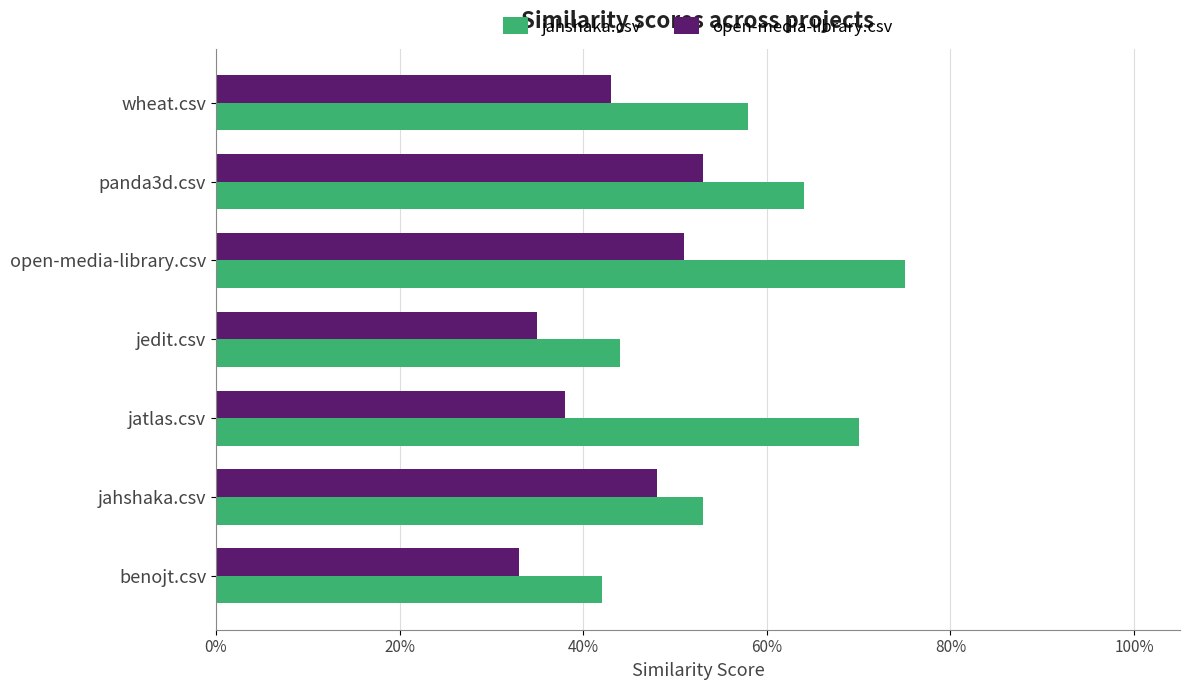

Reading right to left, extract all data points from this chart.

jahshaka.csv: 0.6	0.6	0.8	0.4	0.7	0.5	0.4
open-media-library.csv: 0.4	0.5	0.5	0.3	0.4	0.5	0.3